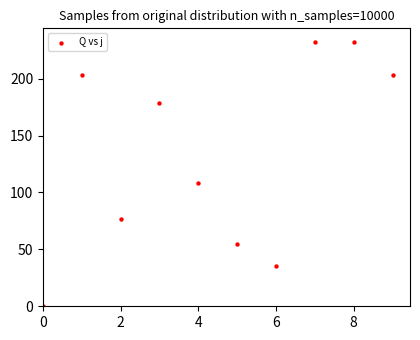

What Y value in the scatter plot is closest to 116?

108.4